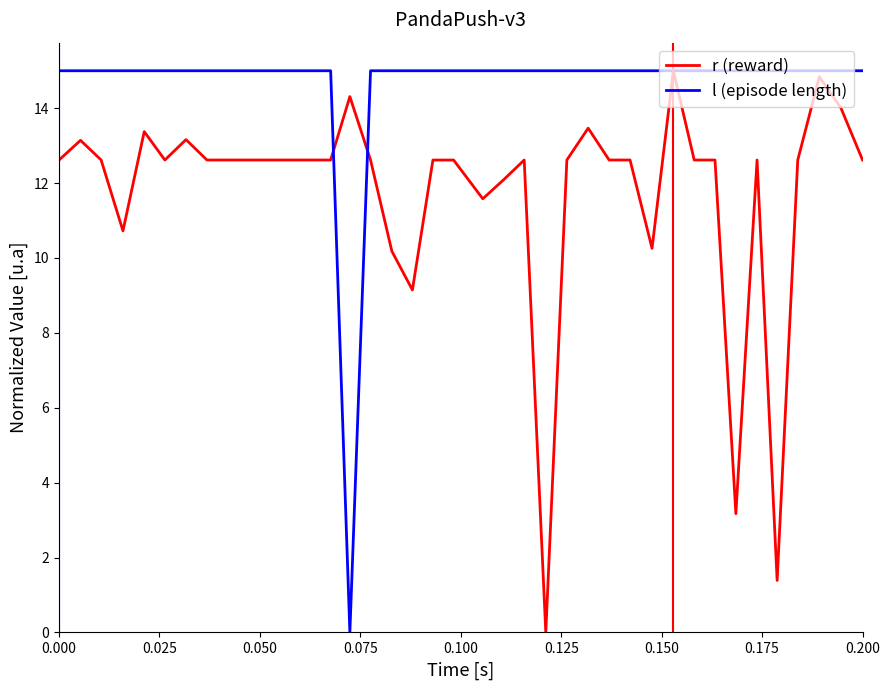

How many lines are shown in the chart?

2